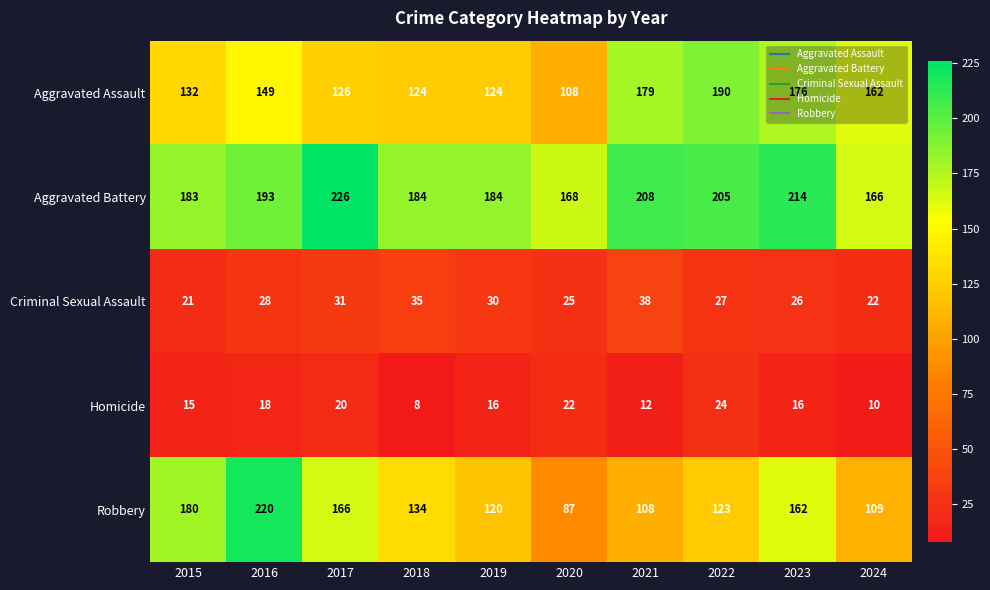

The value of Robbery at 2024 is 66. True or false?

False